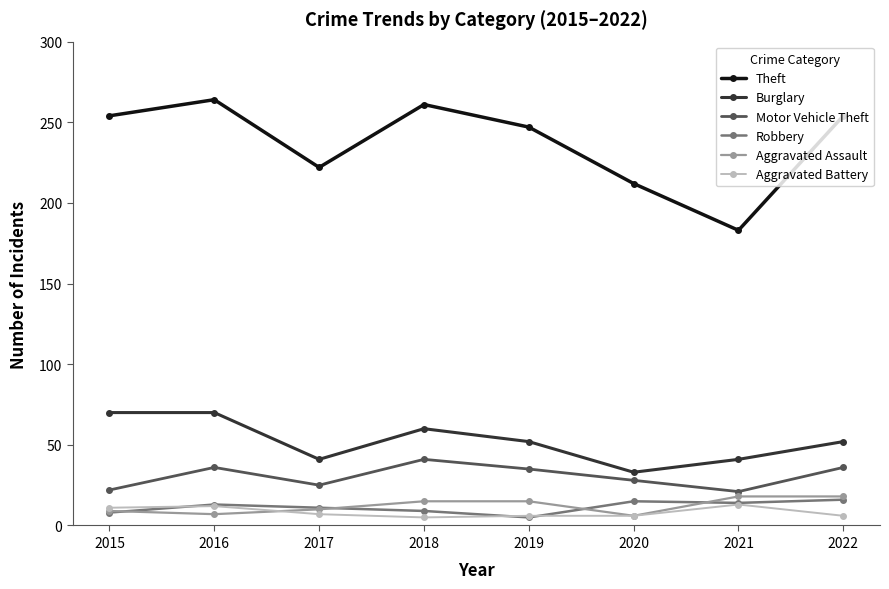

The value of Motor Vehicle Theft at 2021 is 21. True or false?

True